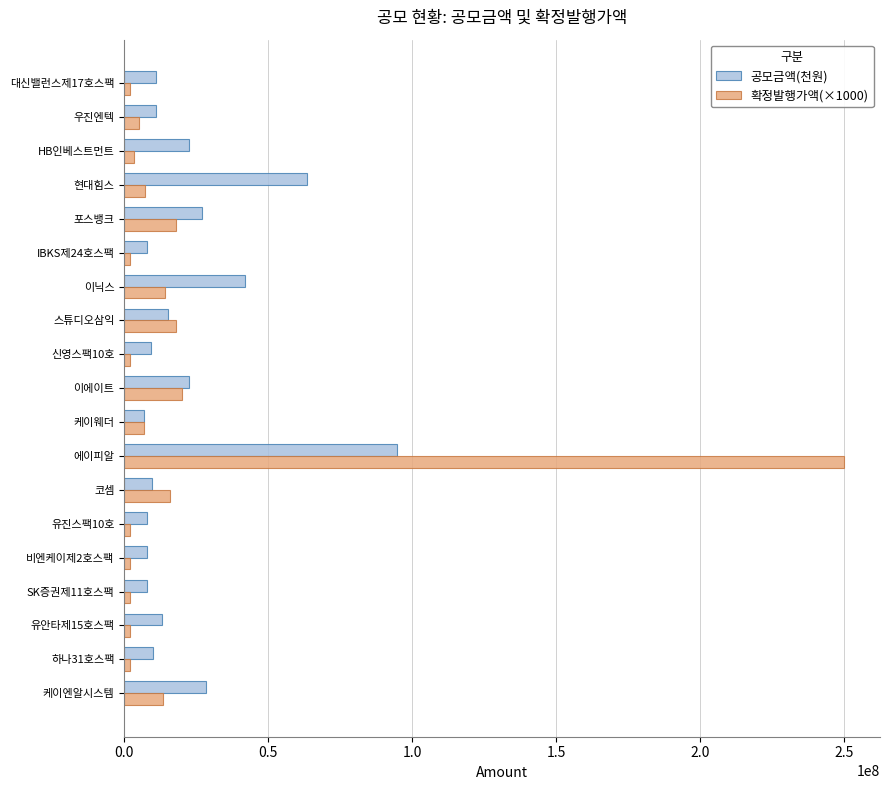

Which series has the widest spread of values?

확정발행가액(×1000)